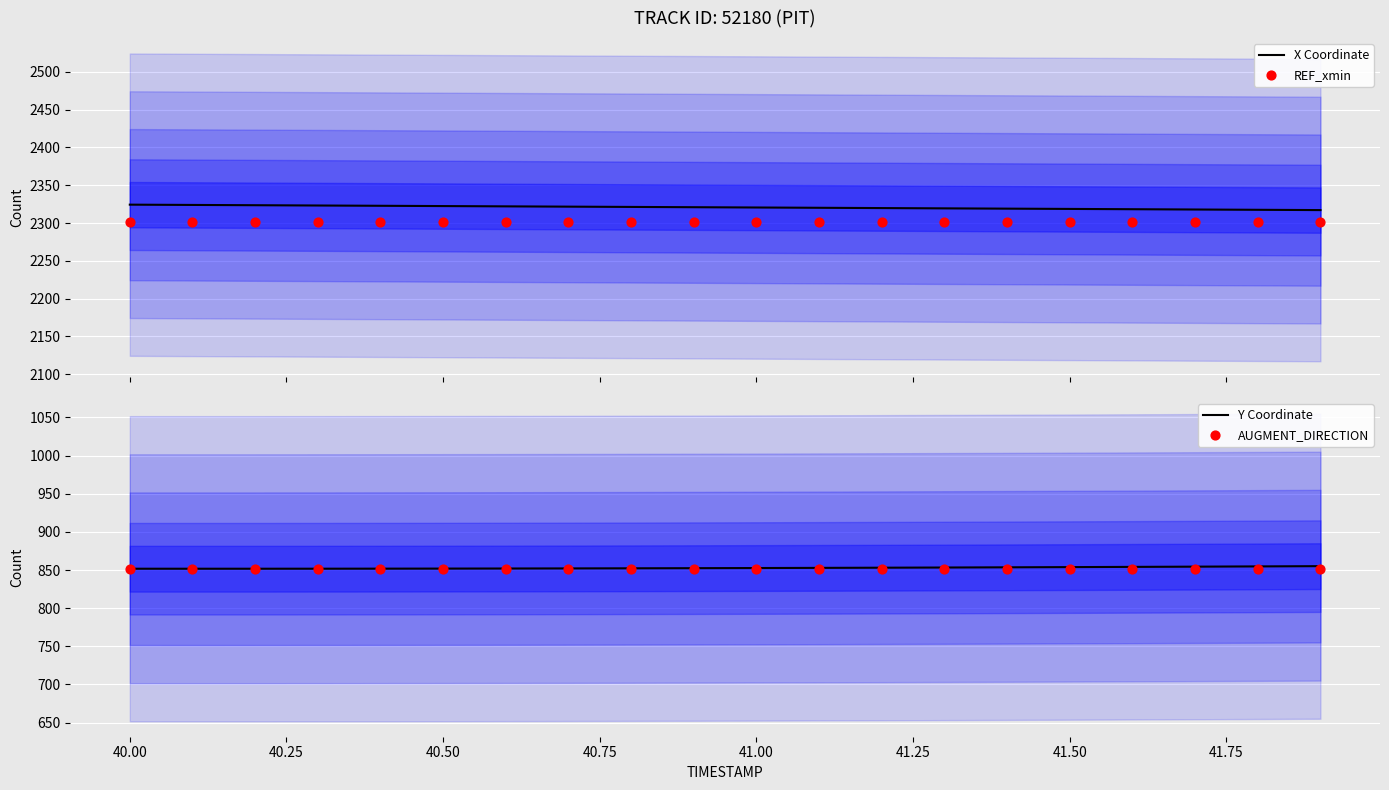

Which series reaches the minimum Y coordinate?

AUGMENT_DIRECTION